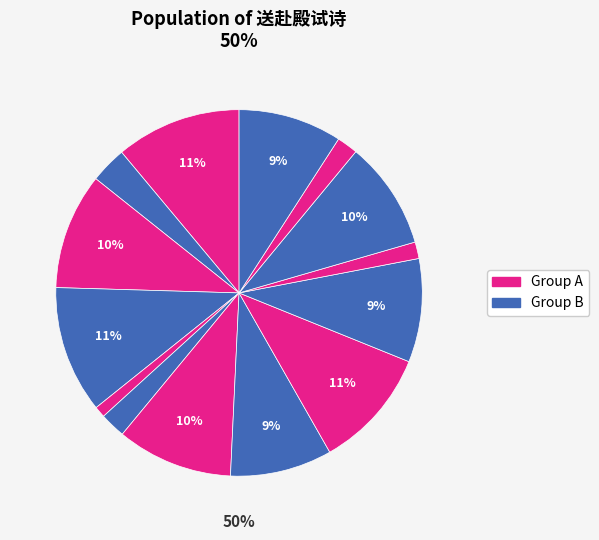

Count the number of slices in the pie.

14